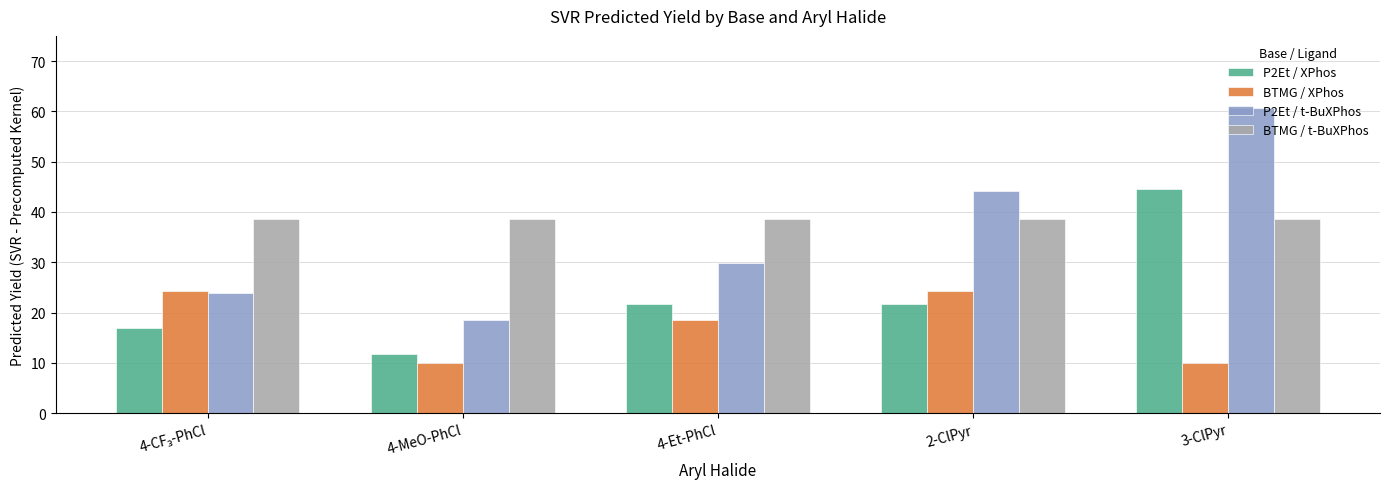

The P2Et / XPhos series shows 32.1 at 2-ClPyr. True or false?

False